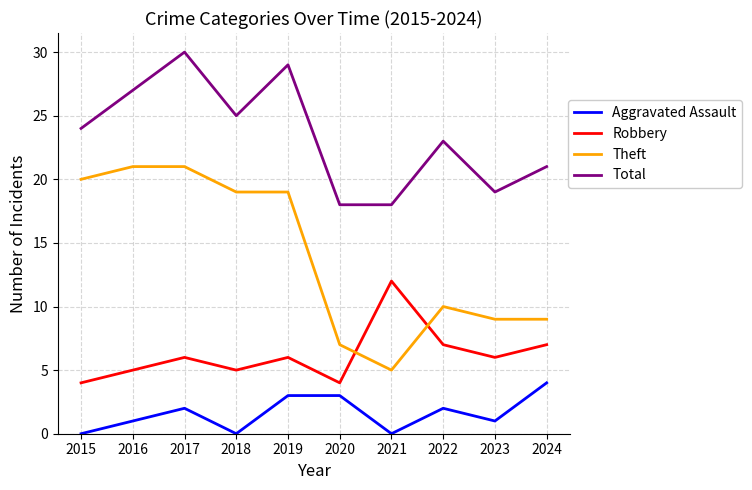

List the series in order of their overall mean, lowest first.

Aggravated Assault, Robbery, Theft, Total